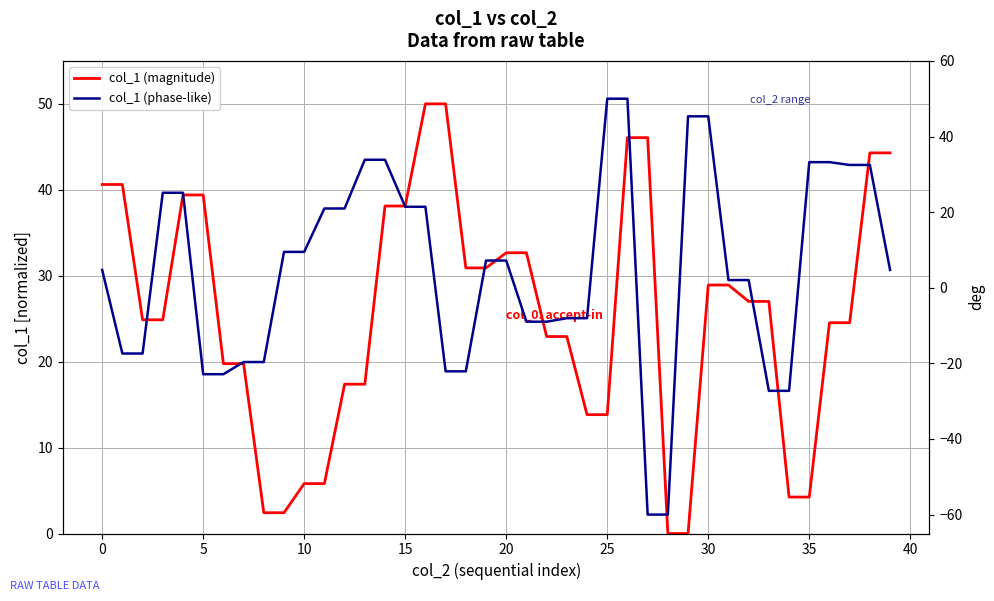

What is the difference between the col_1 (magnitude) values at 13 and 33?

9.6